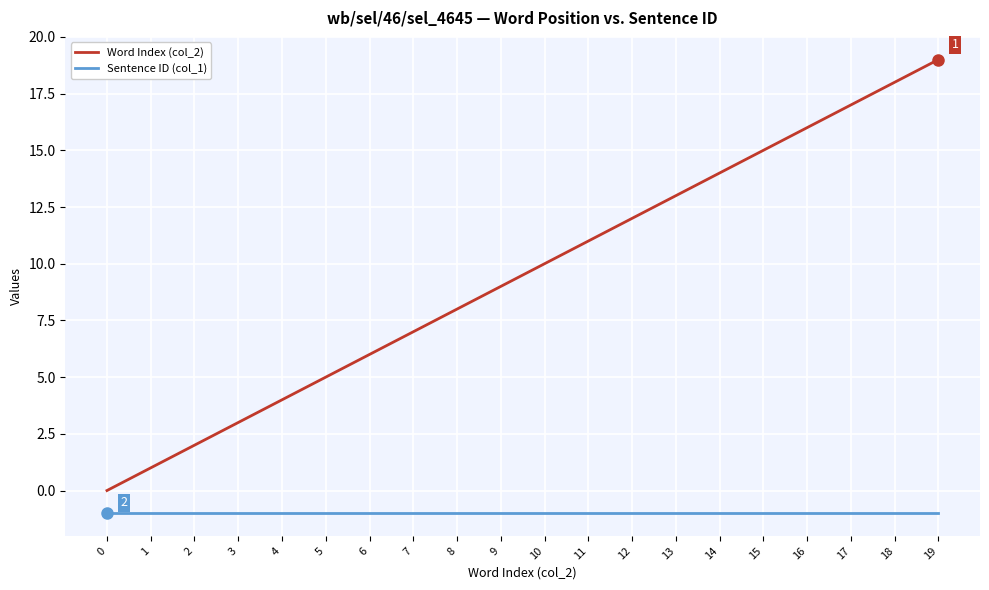

Reading right to left, transcribe all the data shown in this chart.

Word Index (col_2): 19	18	17	16	15	14	13	12	11	10	9	8	7	6	5	4	3	2	1	0
Sentence ID (col_1): -1	-1	-1	-1	-1	-1	-1	-1	-1	-1	-1	-1	-1	-1	-1	-1	-1	-1	-1	-1